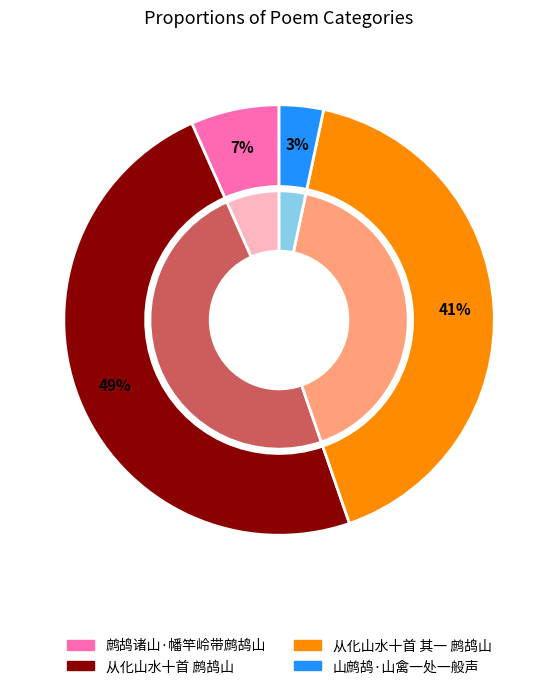

Does 鹧鸪诸山·幡竿岭带鹧鸪山 account for over 50% of the chart?

No